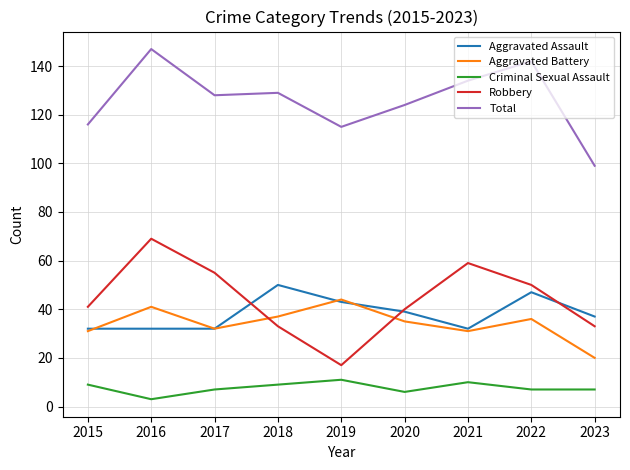

Does the chart have visible grid lines?

Yes